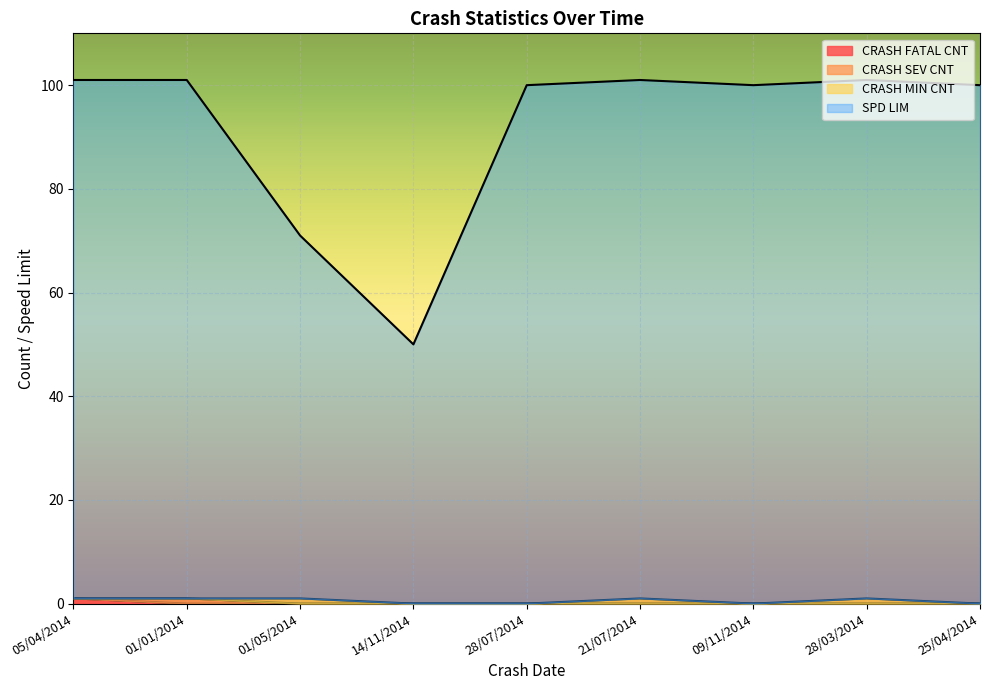

True or false: SPD LIM and CRASH FATAL CNT cross at least once.

False